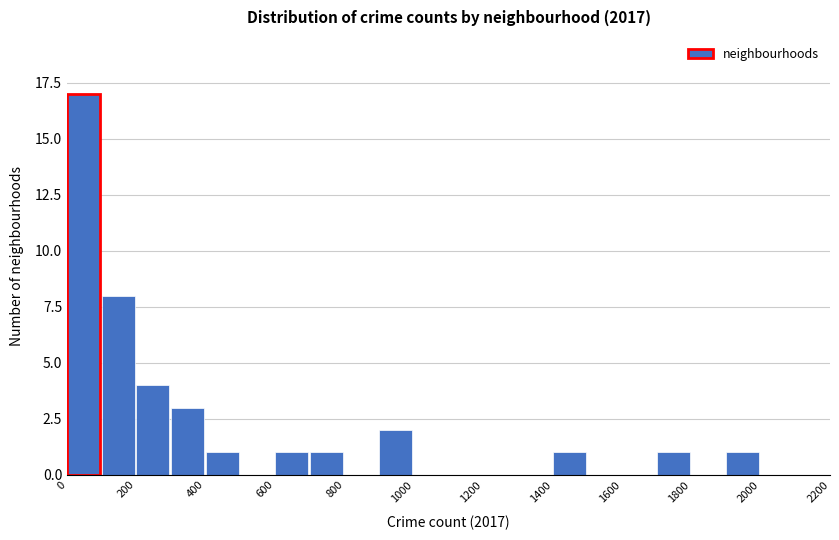

What is the height of the bar covering 700 to 800 on the x-axis? The values are not printed on the chart, so give them approximately, as read against the axis.

1